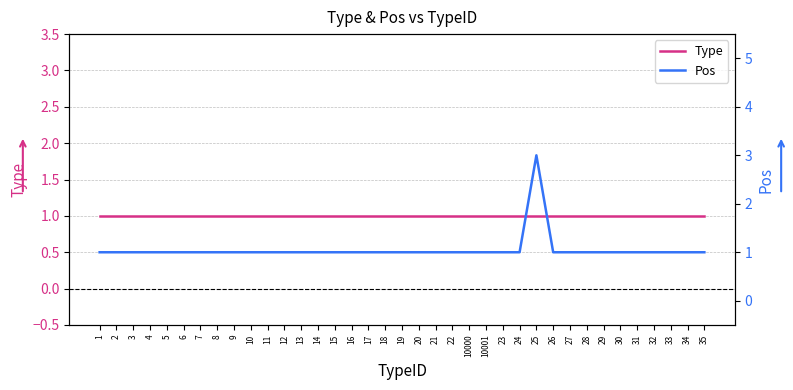

Which series changed the most between 6 and 33?

Type